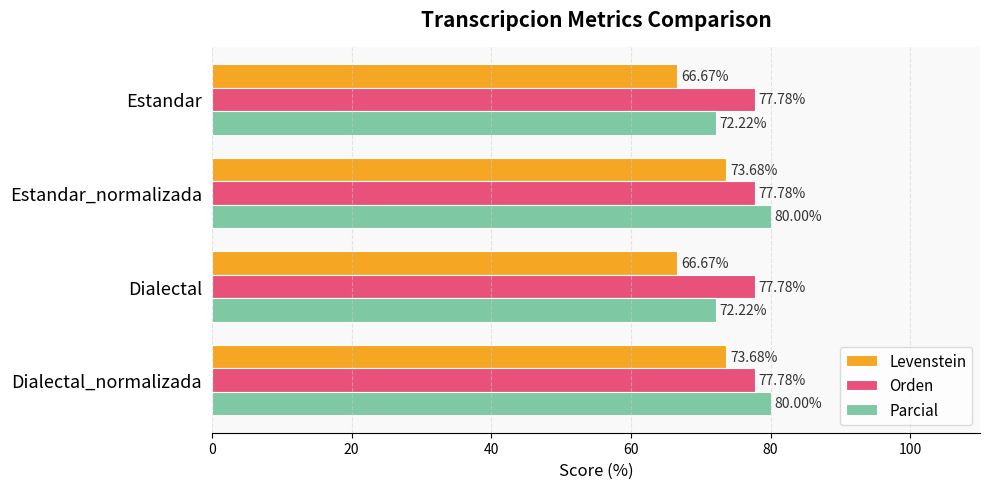

At how many categories does at least one series exceed 67?

4